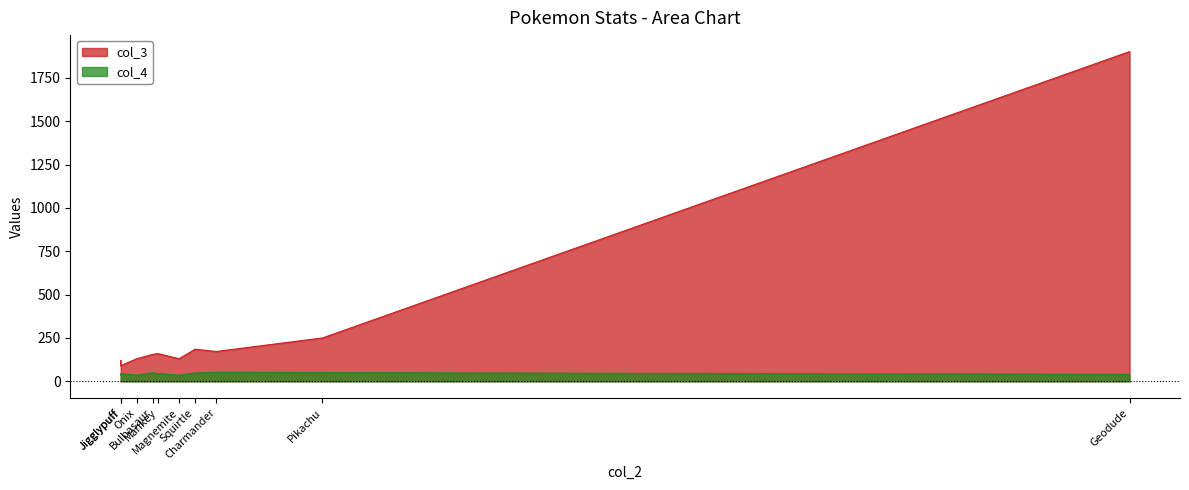

What is the maximum value for col_3?

1902